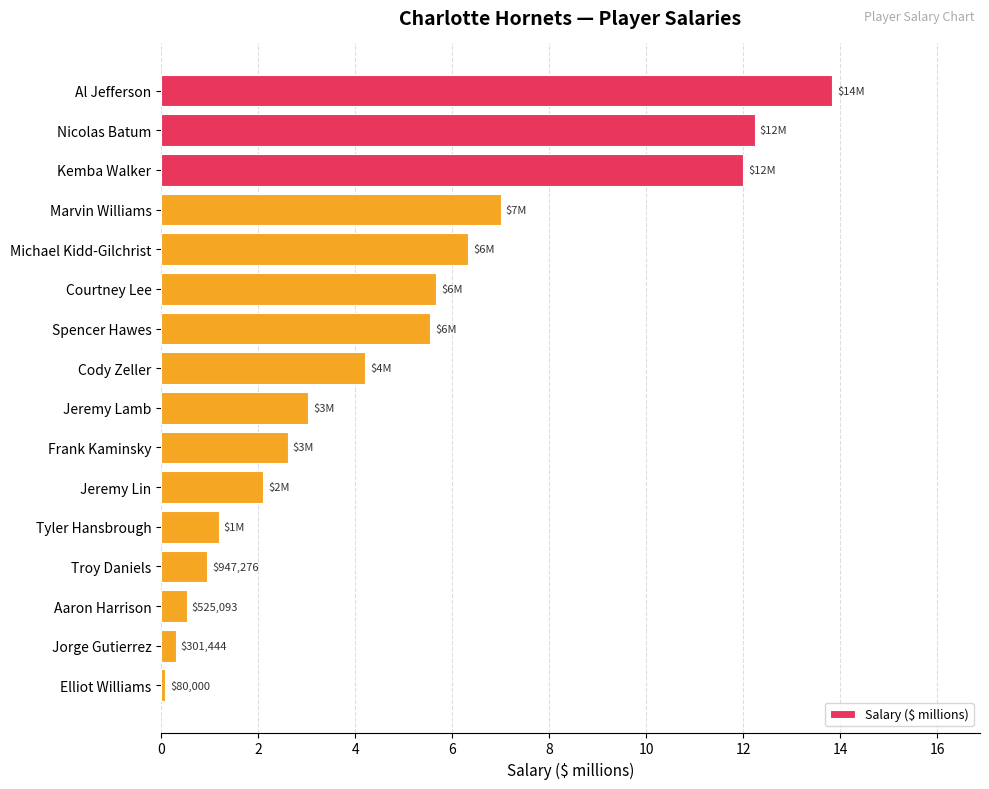

What is the greatest value displayed?

13.8